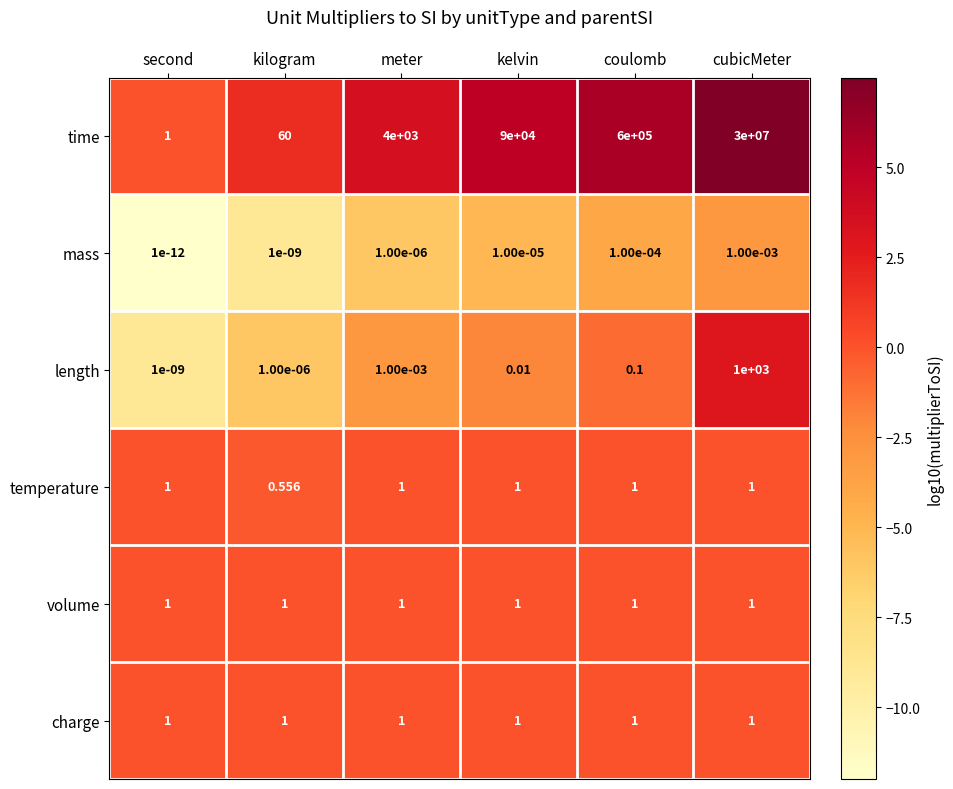

Which series has the widest spread of values?

time